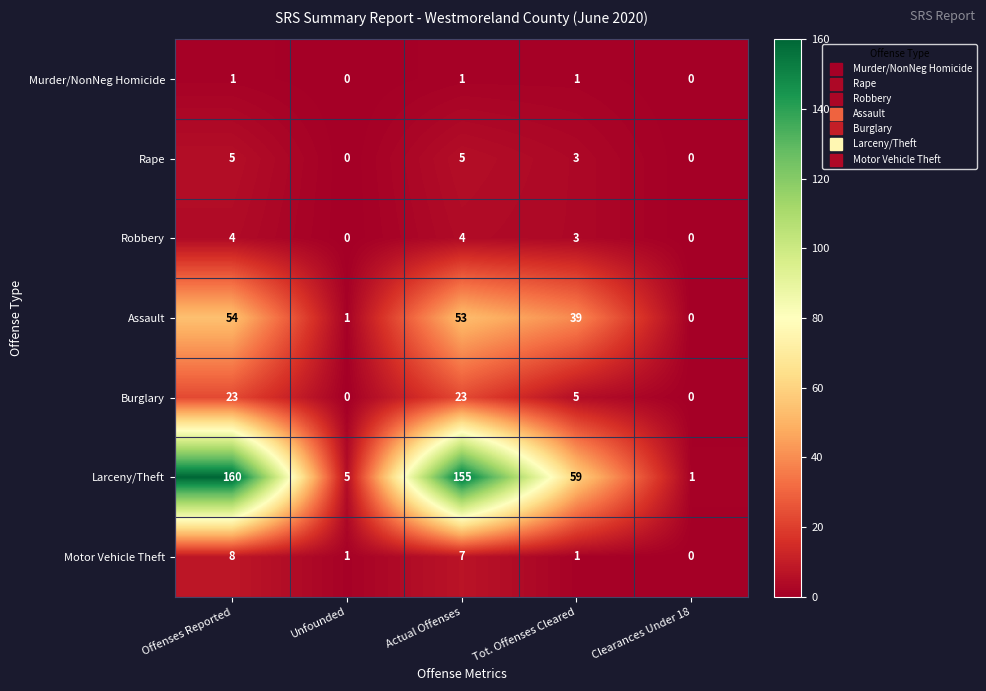

Rank the categories by Larceny/Theft value from lowest to highest.

Clearances Under 18, Unfounded, Tot. Offenses Cleared, Actual Offenses, Offenses Reported